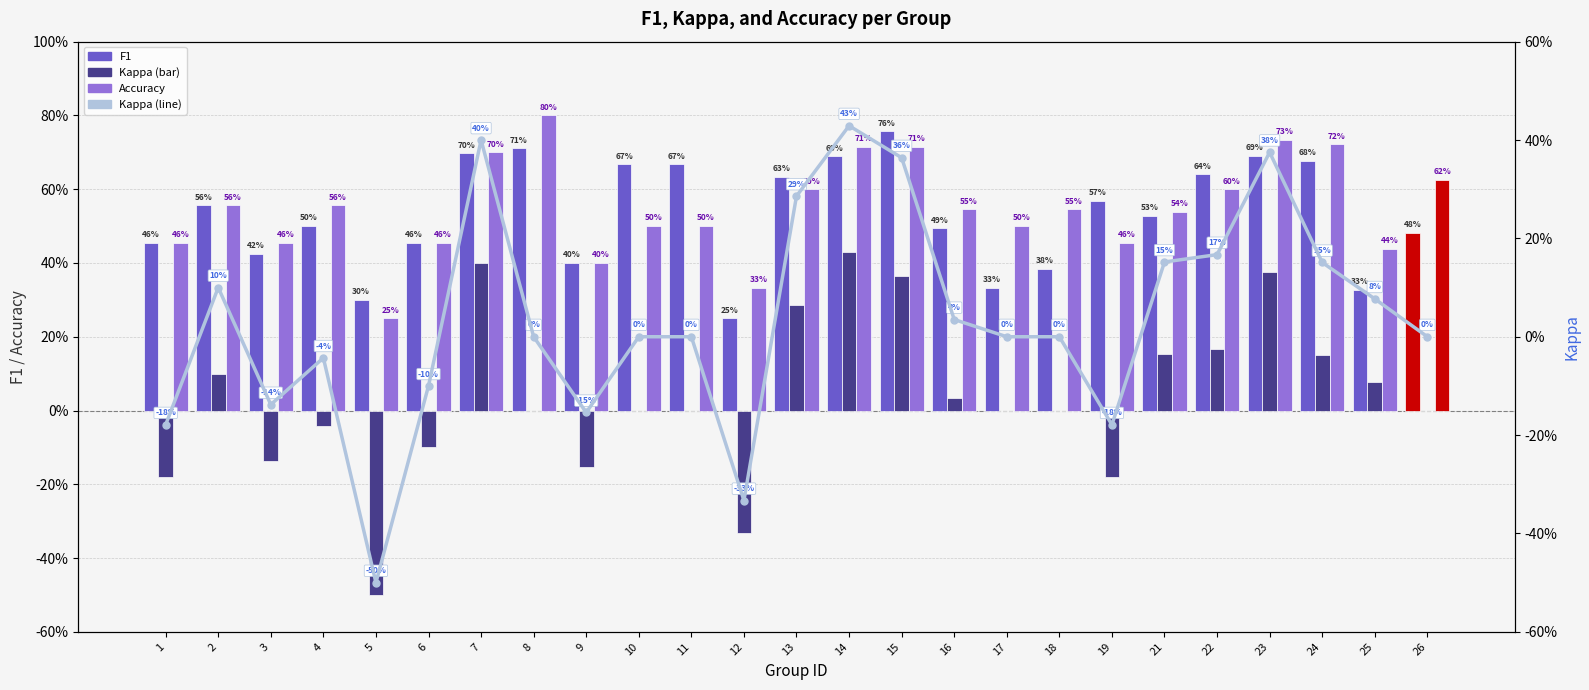

The value of Accuracy at 26 is 0.9. True or false?

False